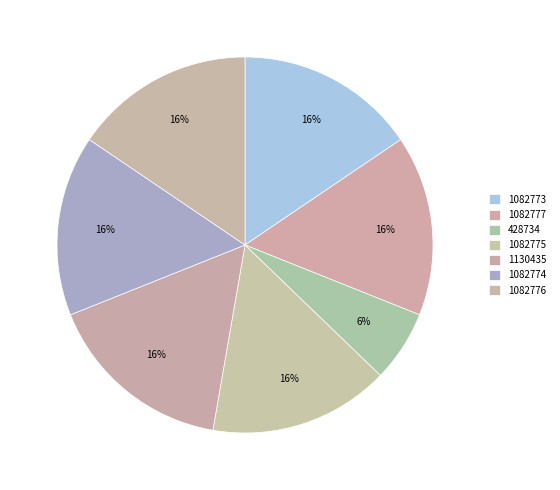

Count the number of slices in the pie.

7